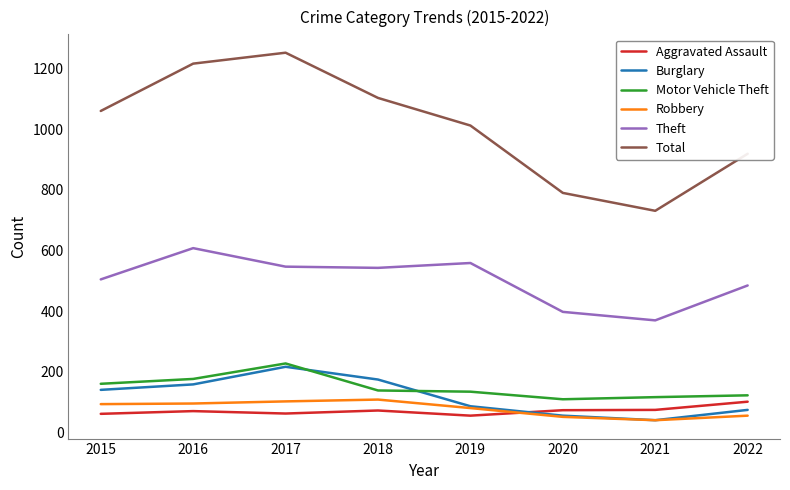

Rank the categories by Total value from lowest to highest.

2021, 2020, 2022, 2019, 2015, 2018, 2016, 2017